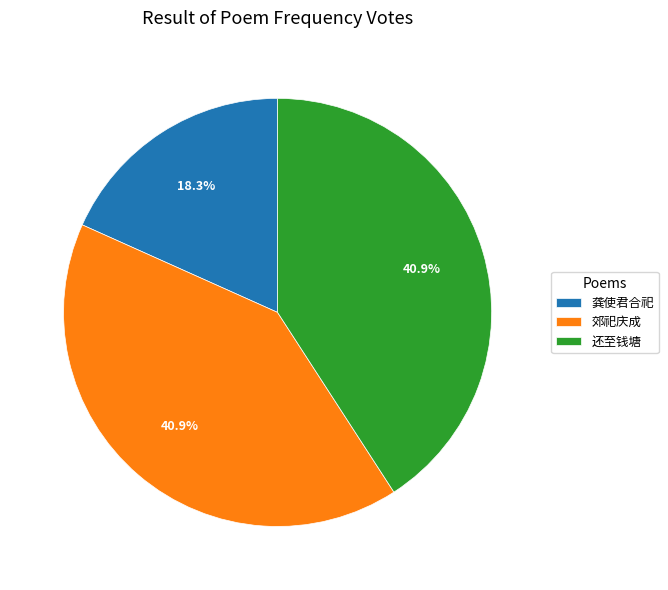

What is the smallest slice in the pie chart?

龚使君合祀